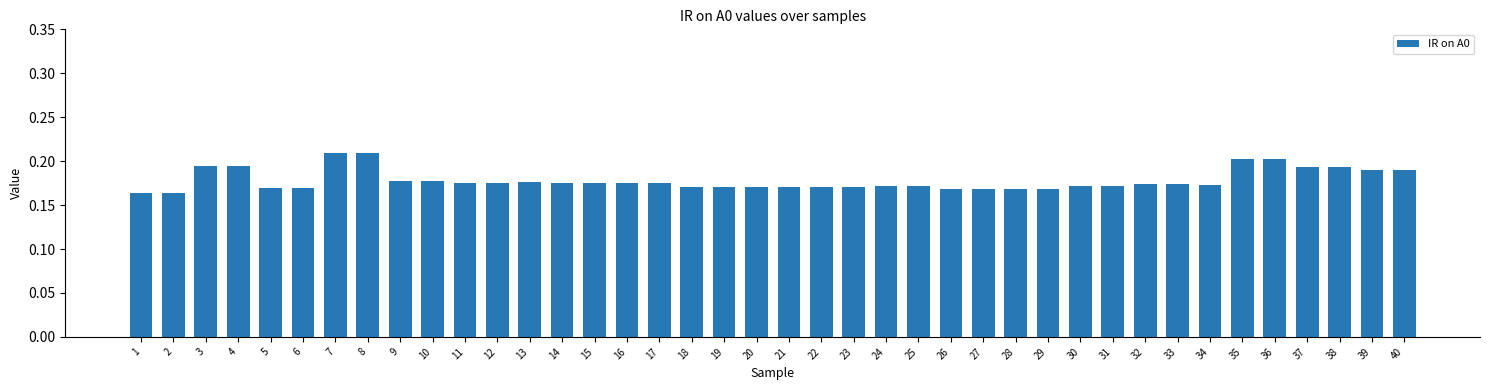

Between 38 and 24, which is larger?

38